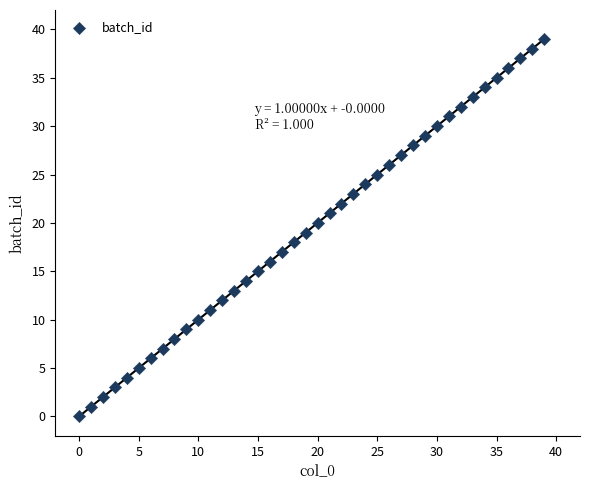

How many points are shown in the scatter plot?

40